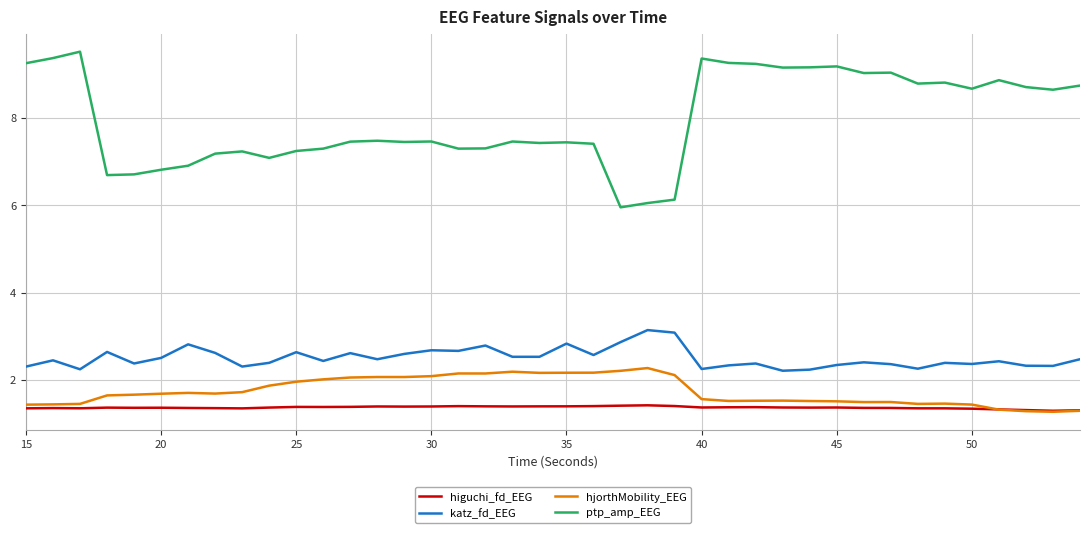

At how many categories does at least one series exceed 3?

40